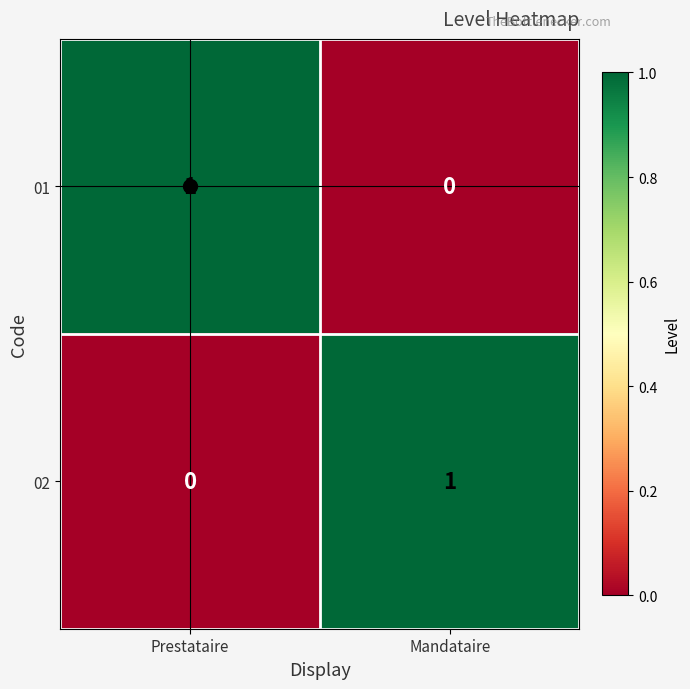

How many distinct data groups are displayed?

2